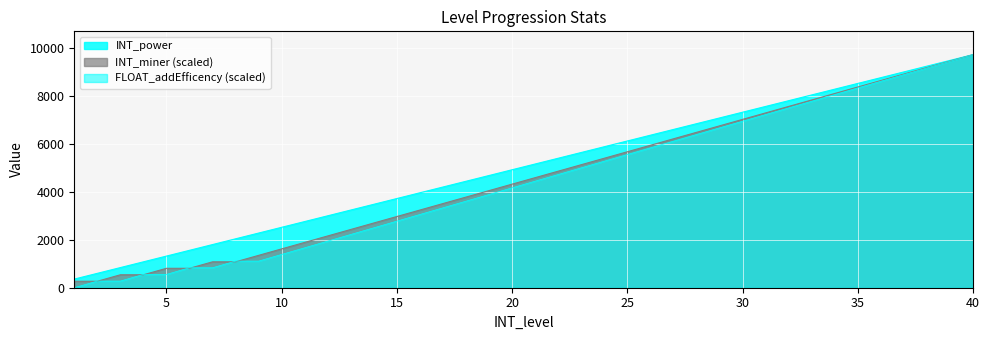

Is the value of INT_miner at 7 greater than the value of INT_power at 24?

No